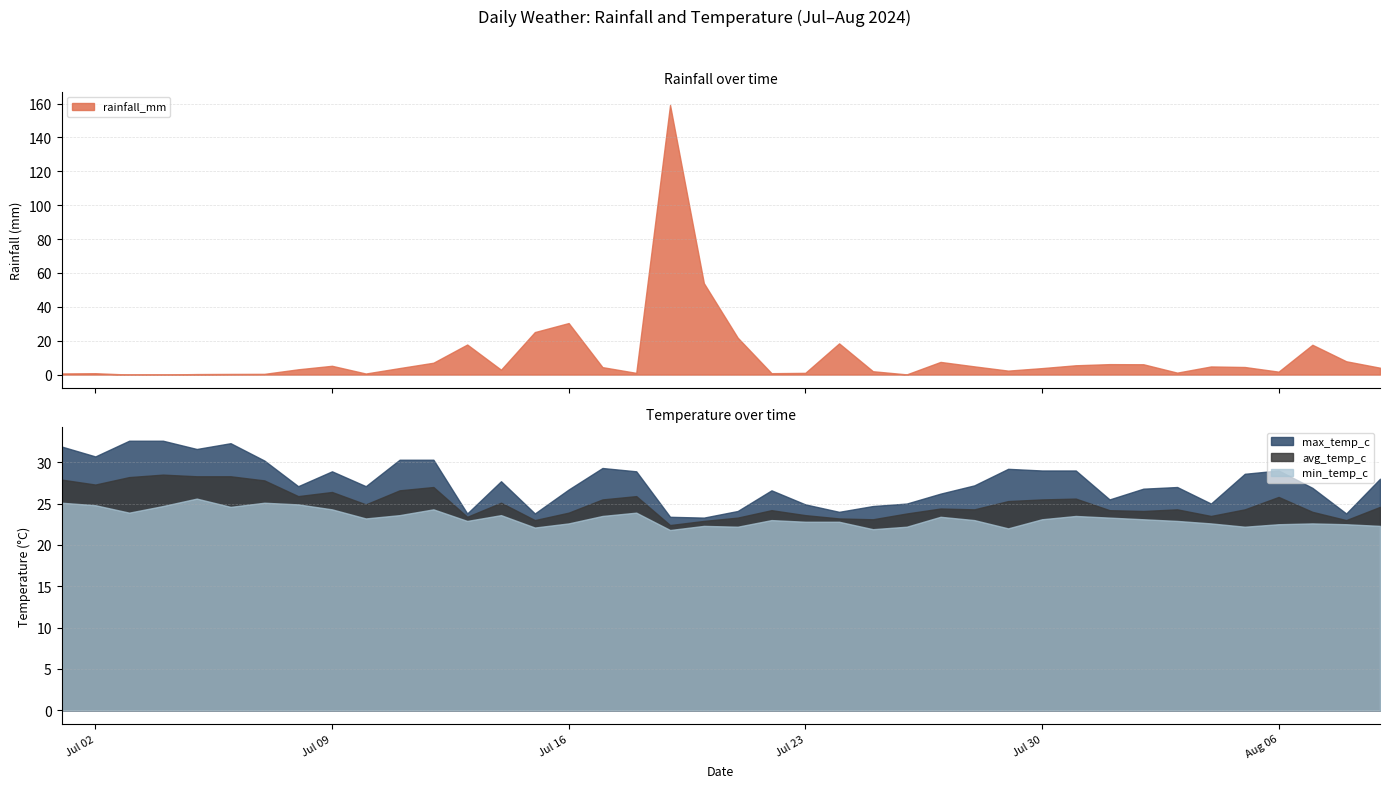

What is the average value of the avg_temp_c series?

25.1